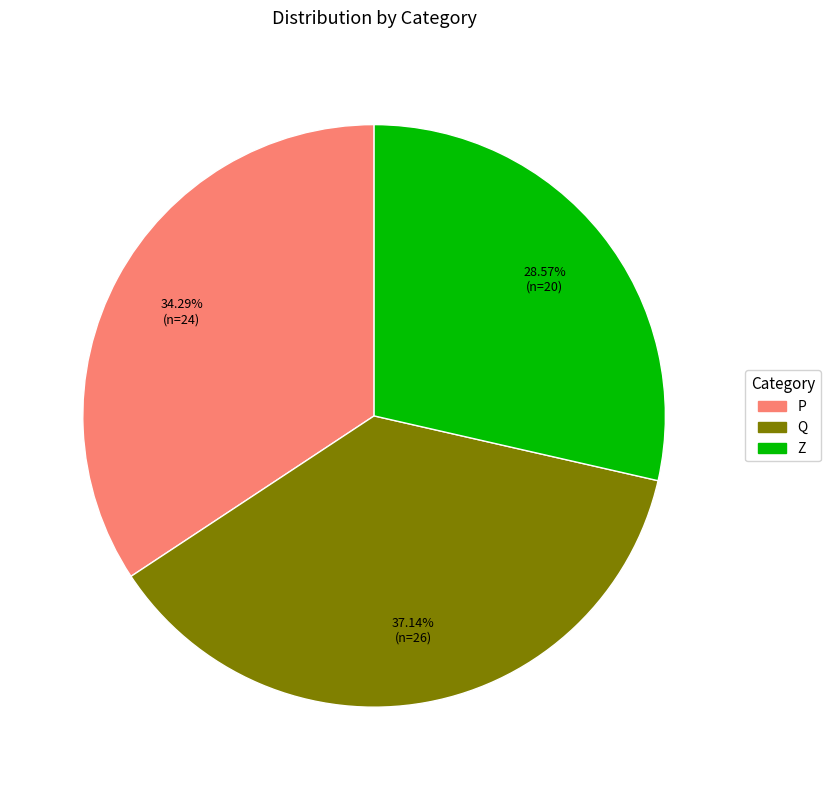

Which category has the biggest portion of the pie?

Q